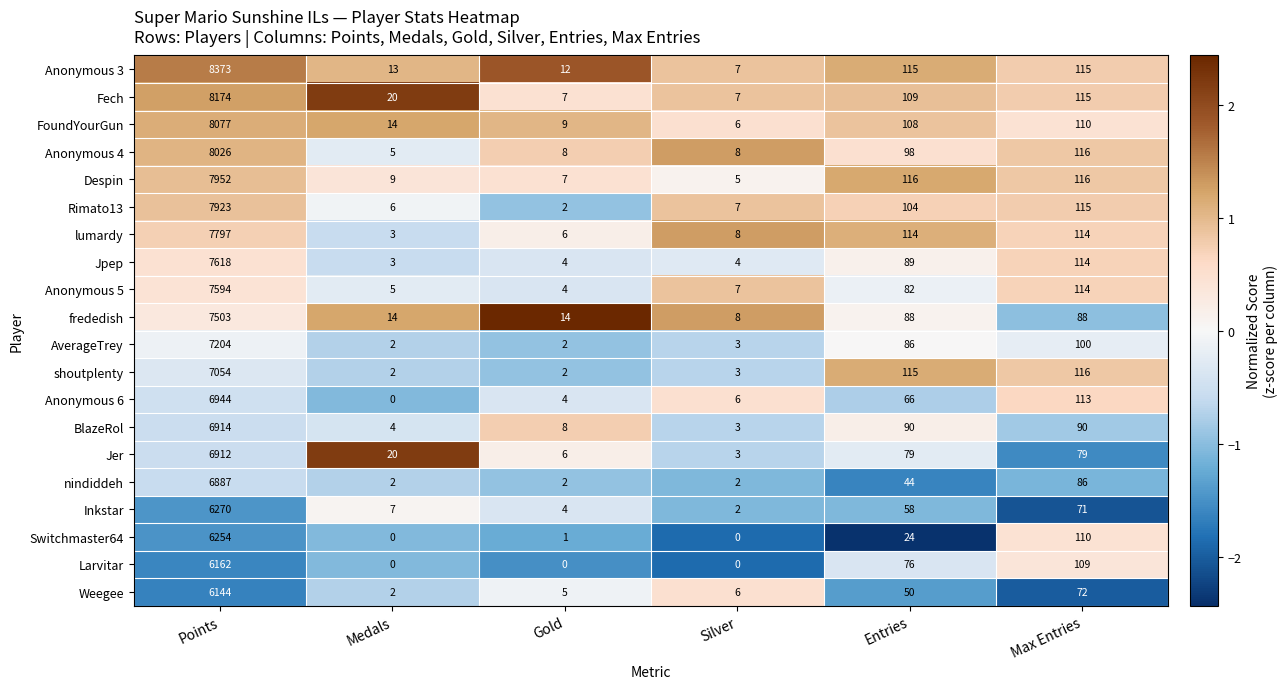

What is the difference between the highest and lowest values at Points?

2229